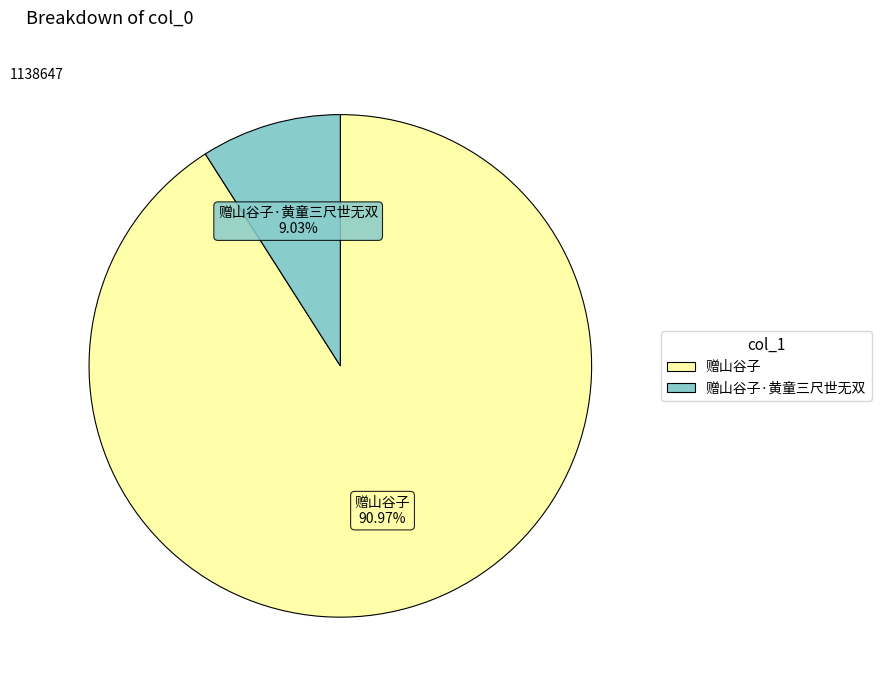

Is there a majority slice in this chart?

Yes